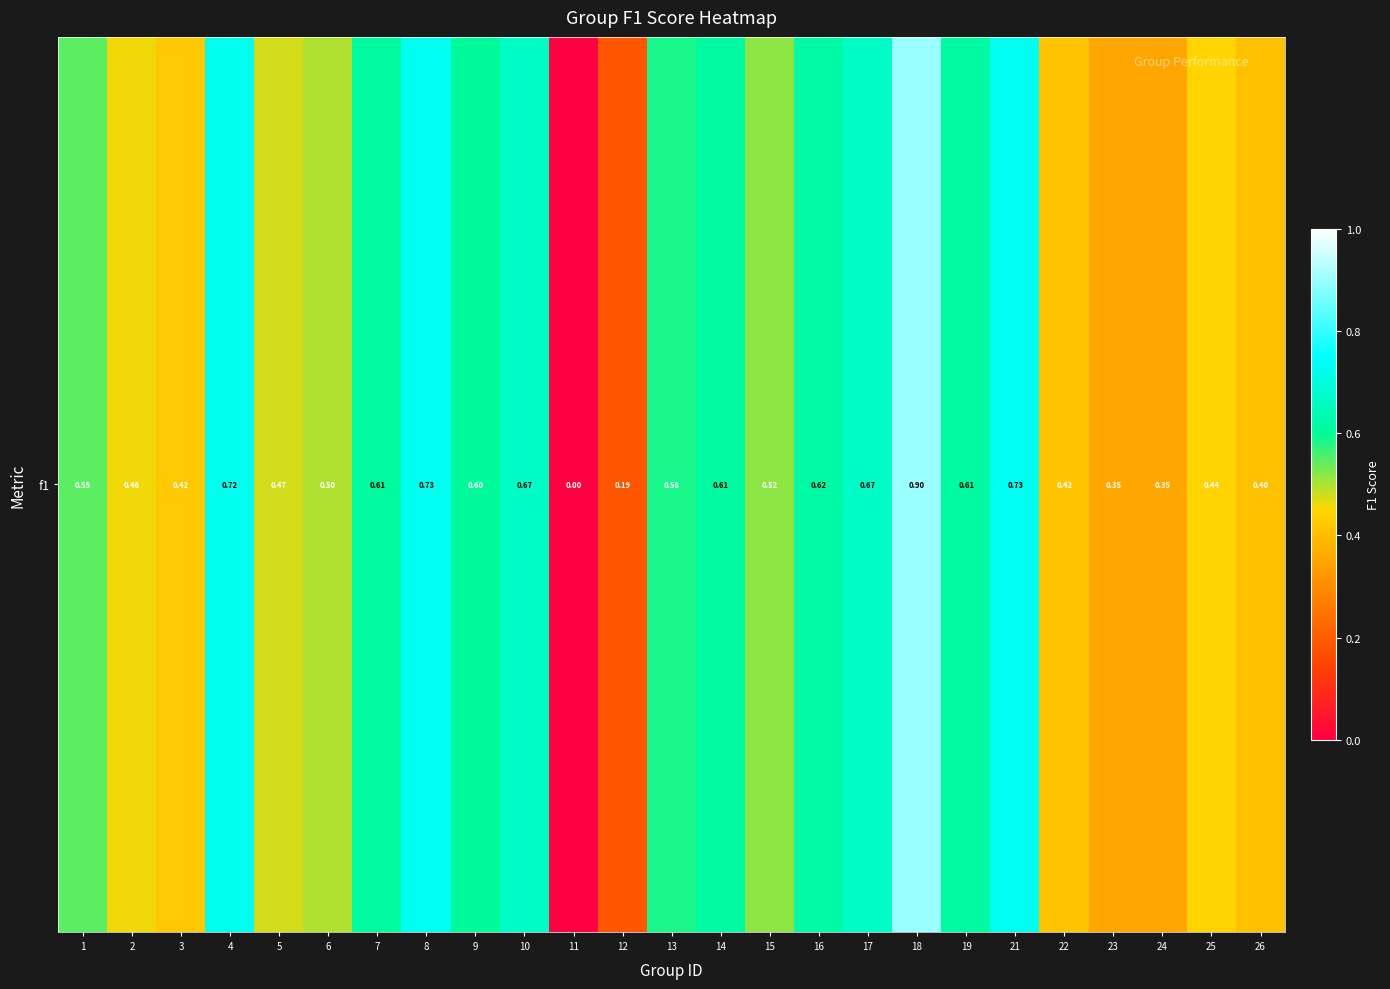

The chart shows a value of 0.7 at 4. True or false?

True